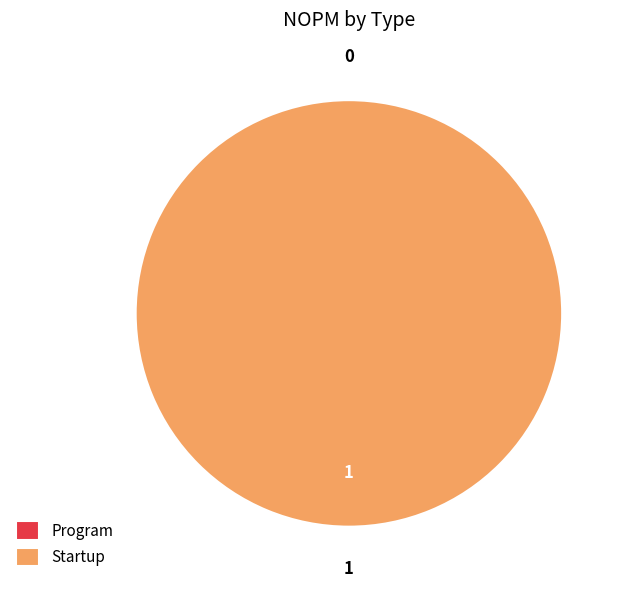

Count the number of slices in the pie.

2